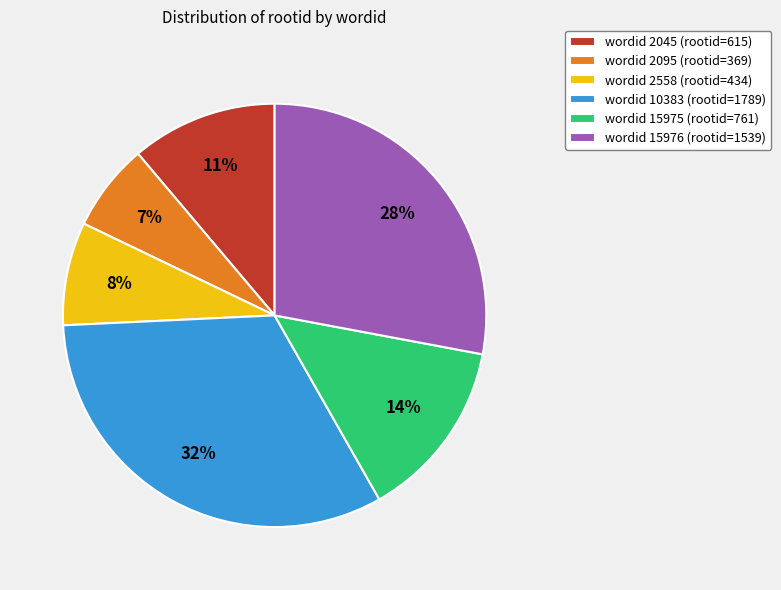

To the nearest percent, what is the average slice percentage?

17%